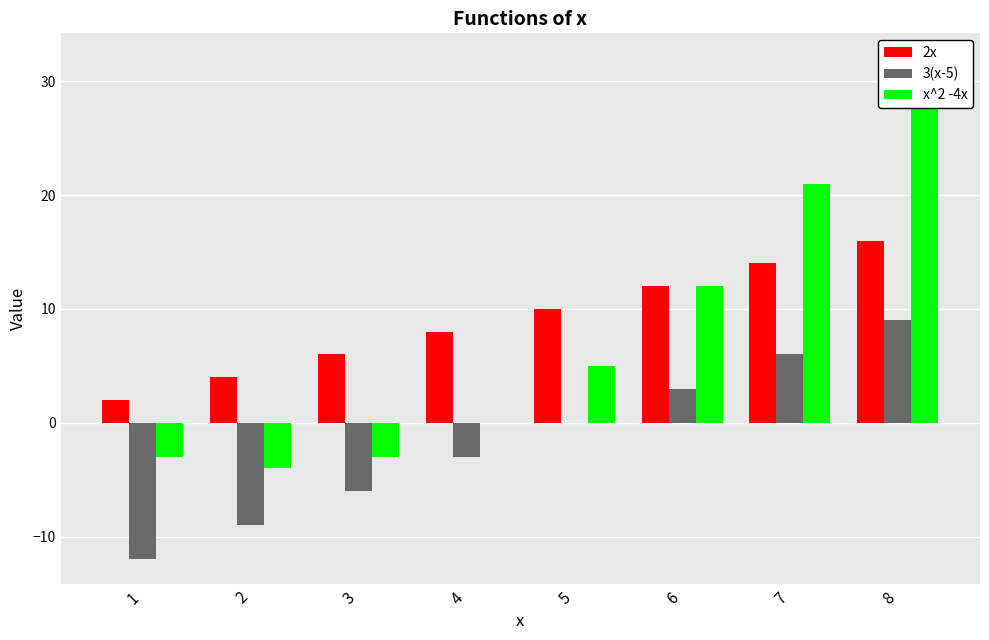

Is it true that x^2 -4x equals -4 at 2?

True